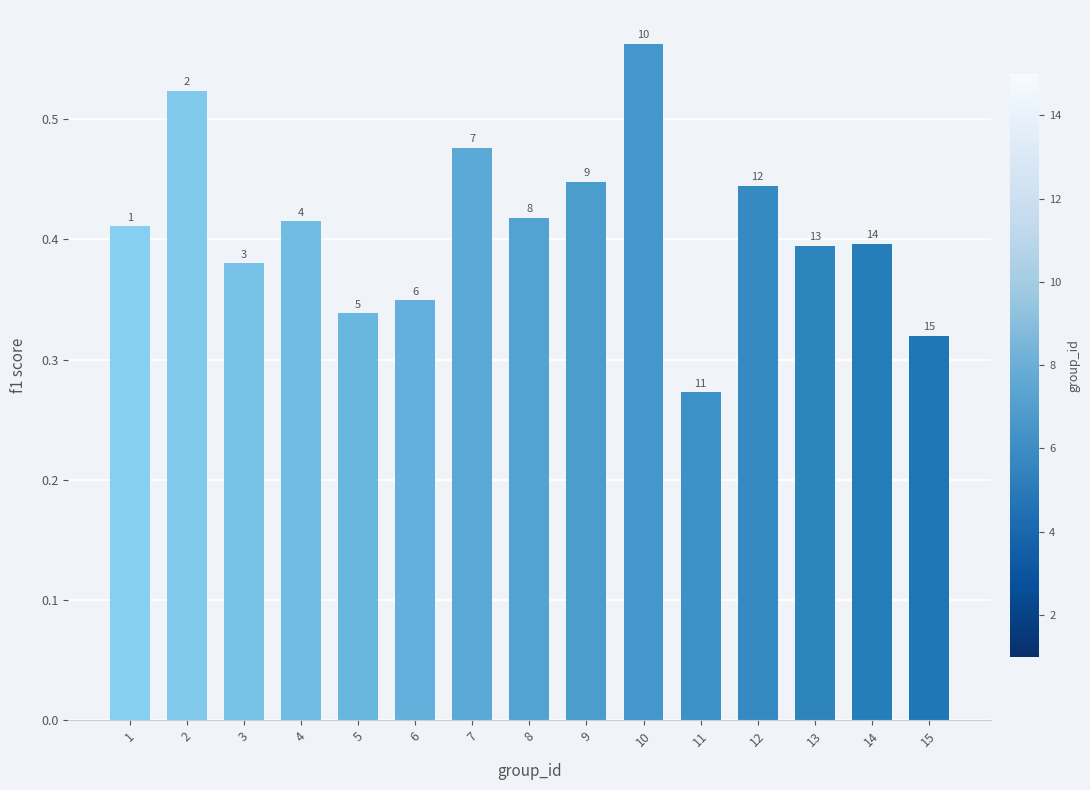

List the labels in order of value, smallest first.

11, 15, 5, 6, 3, 13, 14, 1, 4, 8, 12, 9, 7, 2, 10